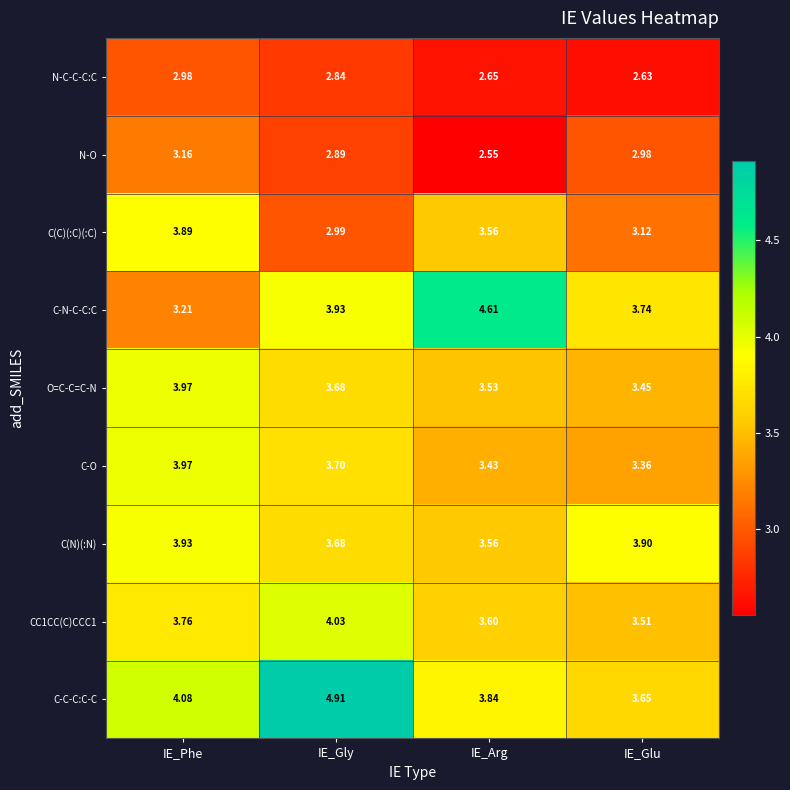

Is the value of C-O at IE_Phe greater than the value of CC1CC(C)CCC1 at IE_Glu?

Yes